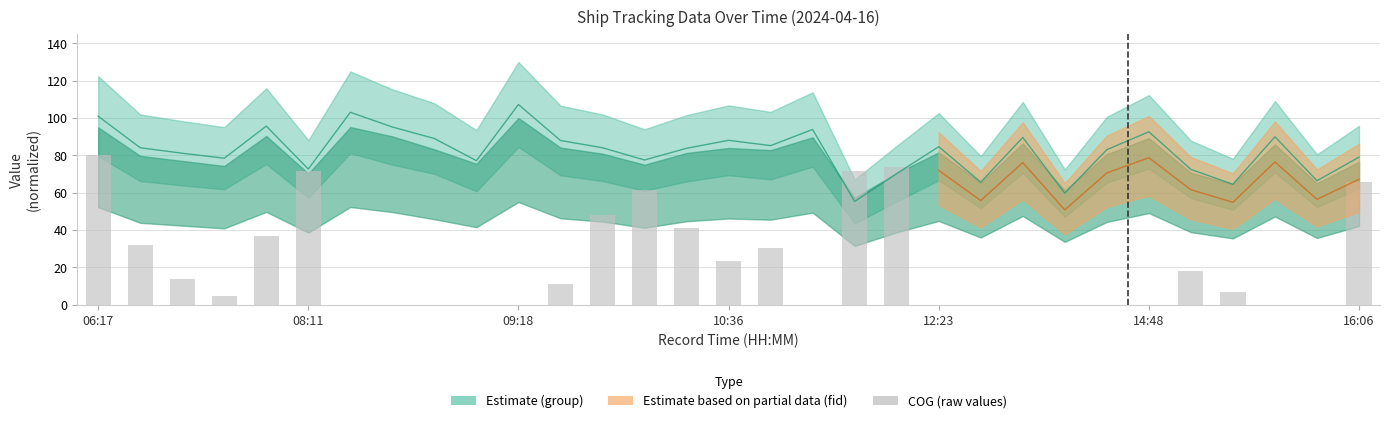

What is the sum of all values?

690.5